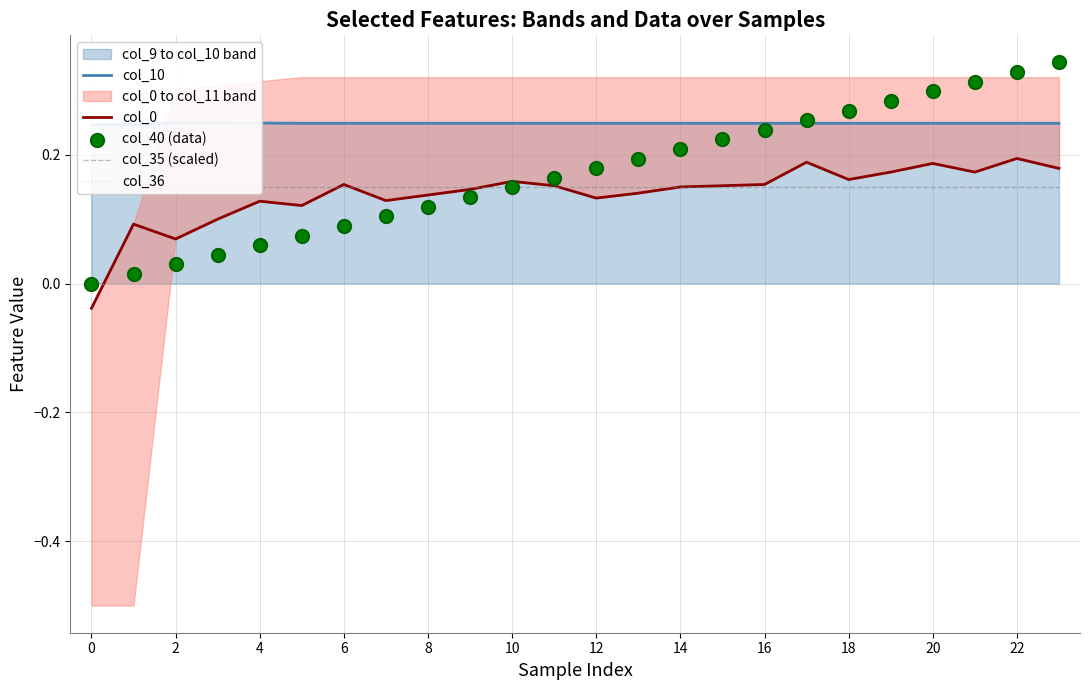

At which category is the sum across all series the highest?

22